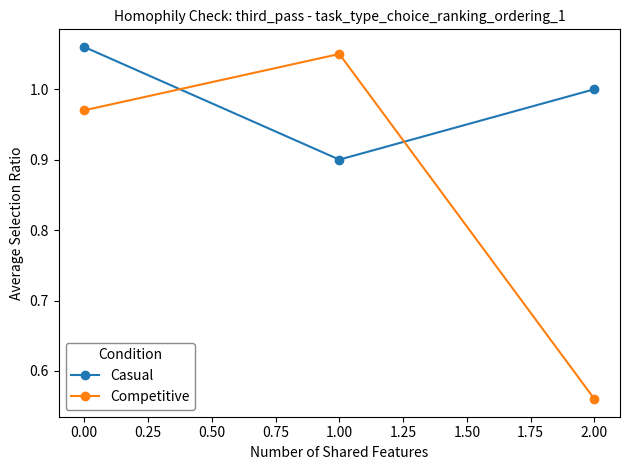

At which category does the chart reach its minimum across all series?

2.00